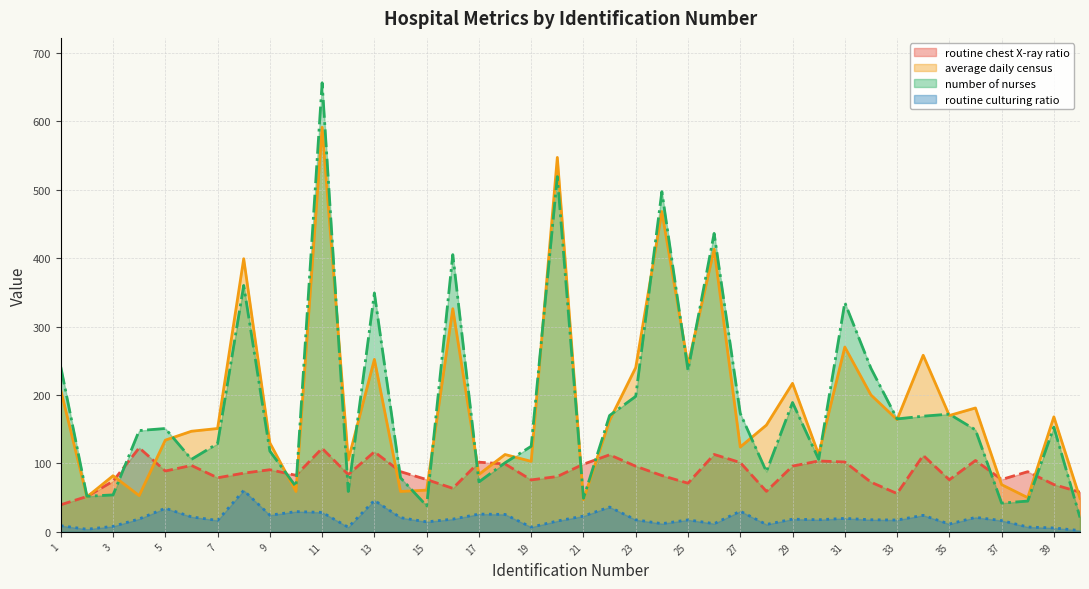

What is the maximum value for routine chest X-ray ratio?

122.8